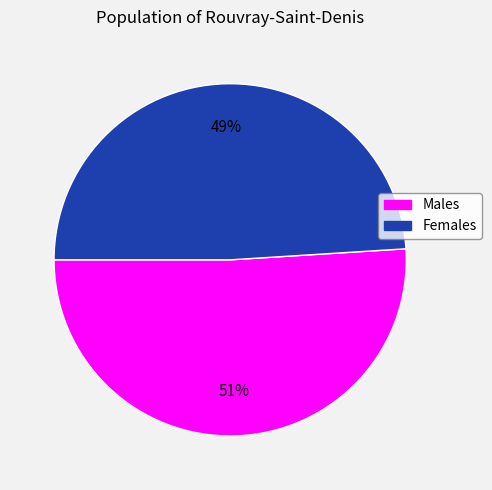

Approximately how many times larger is the value at Males compared to Females?

1.0